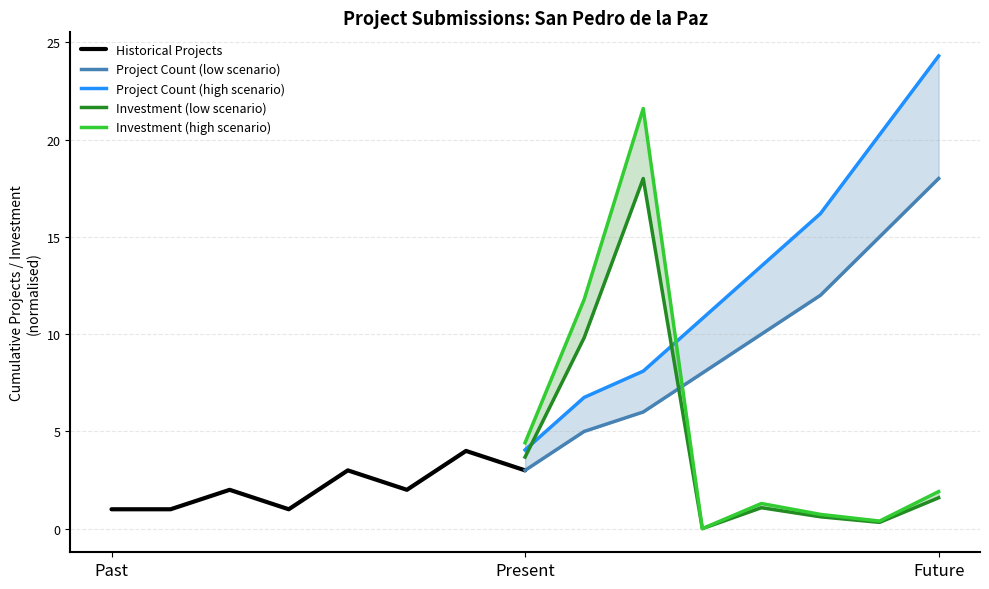

Does the chart have visible grid lines?

Yes